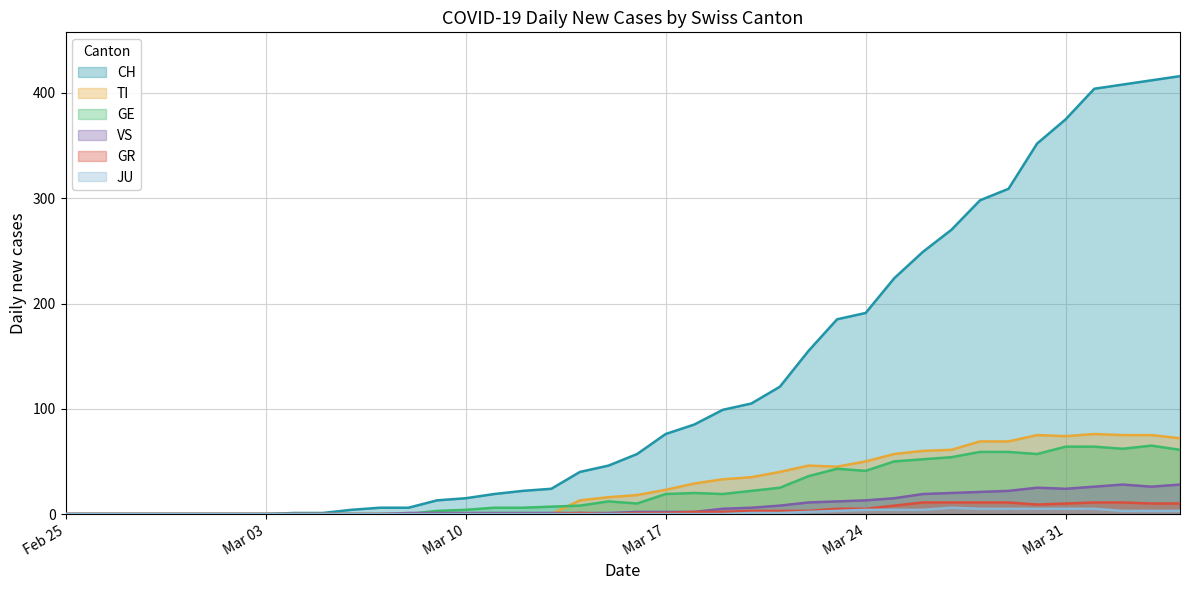

Reading right to left, transcribe all the data shown in this chart.

CH: 416	412	408	404	375	352	309	298	270	249	224	191	185	155	121	105	99	85	76	57	46	40	24	22	19	15	13	6	6	4	1	1	0	0	0	0	0	0	0	0
TI: 72	75	75	76	74	75	69	69	61	60	57	50	45	46	40	35	33	29	23	18	16	13	0	0	0	0	0	0	0	0	0	0	0	0	0	0	0	0	0	0
GE: 61	65	62	64	64	57	59	59	54	52	50	41	43	36	25	22	19	20	19	10	12	8	7	6	6	4	3	0	0	0	0	0	0	0	0	0	0	0	0	0
VS: 28	26	28	26	24	25	22	21	20	19	15	13	12	11	8	6	5	2	2	2	1	1	1	1	1	1	1	1	0	0	0	0	0	0	0	0	0	0	0	0
GR: 10	10	11	11	10	9	11	11	11	11	8	5	5	3	3	3	2	2	1	1	0	1	0	0	0	0	0	0	0	0	0	0	0	0	0	0	0	0	0	0
JU: 3	3	3	5	5	5	5	5	6	4	4	4	3	2	1	1	0	0	0	0	0	0	0	0	0	0	0	0	0	0	0	0	0	0	0	0	0	0	0	0